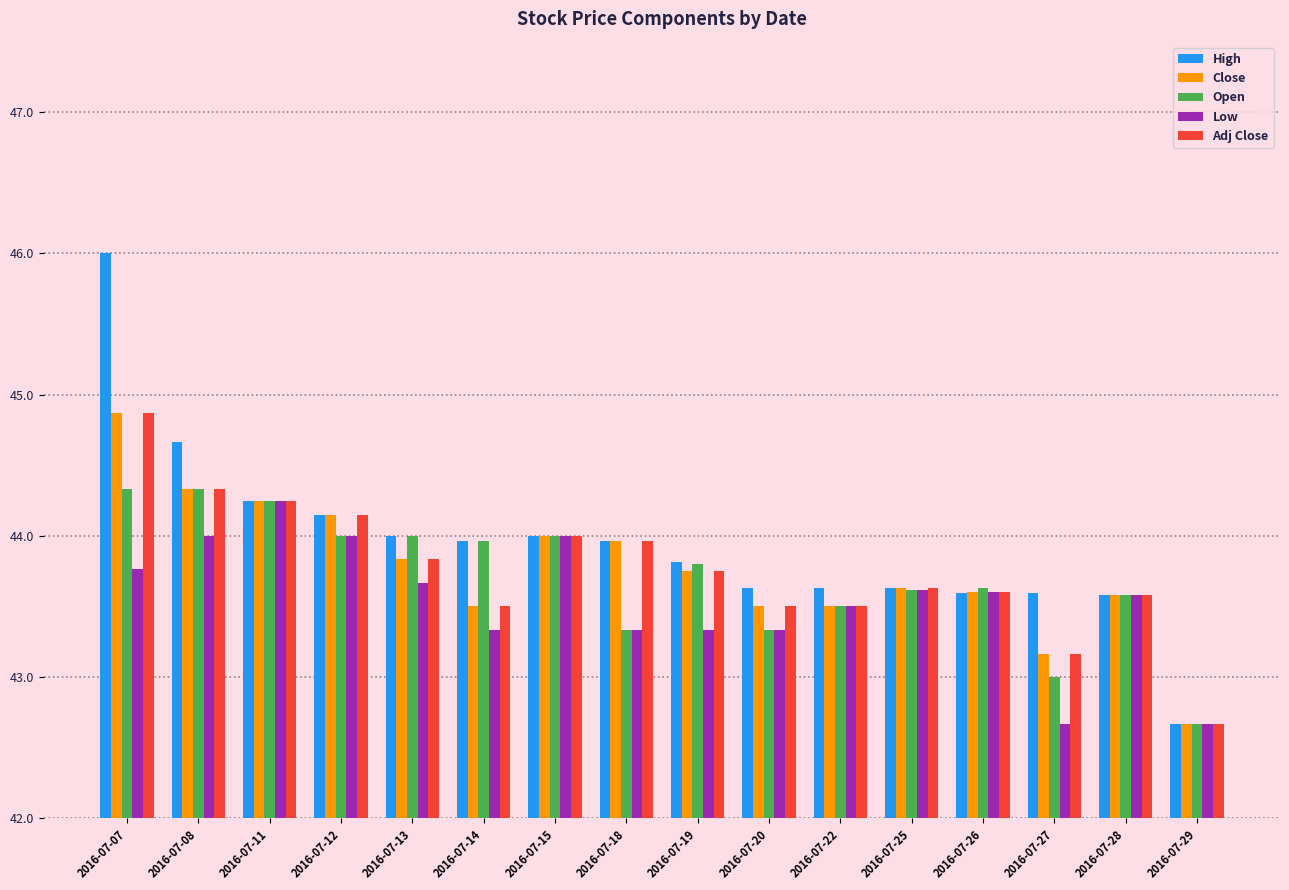

What is the maximum value shown in the chart?

46.0